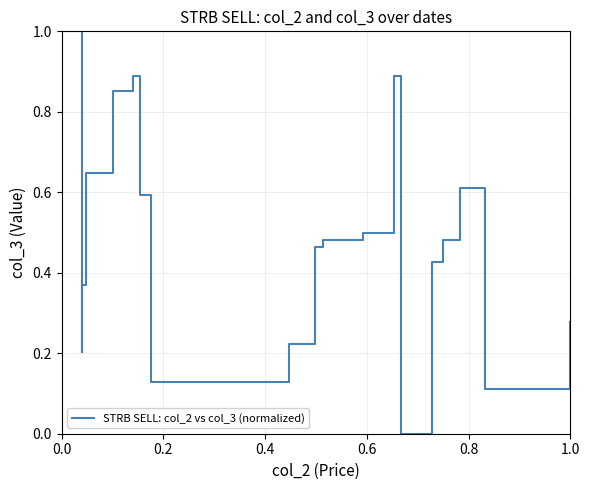

What is the difference between the maximum and minimum values?

1.0